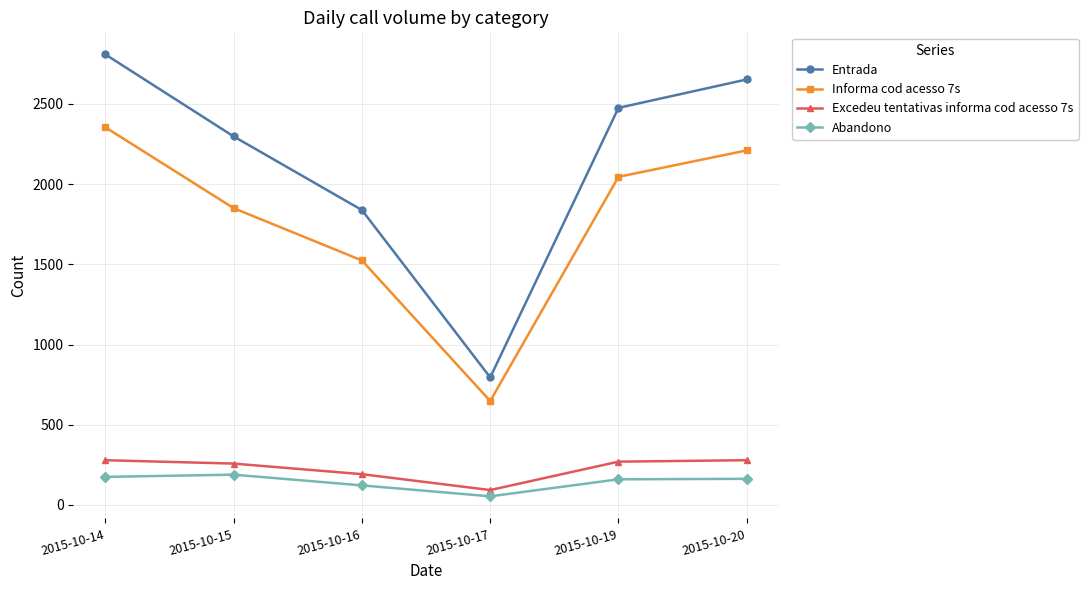

True or false: Informa cod acesso 7s and Entrada intersect in this chart.

False